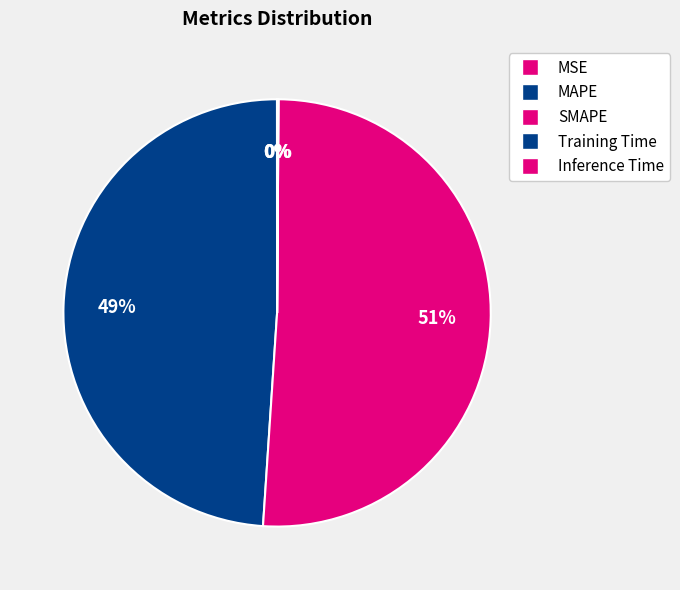

To the nearest percent, what is the average slice percentage?

20%